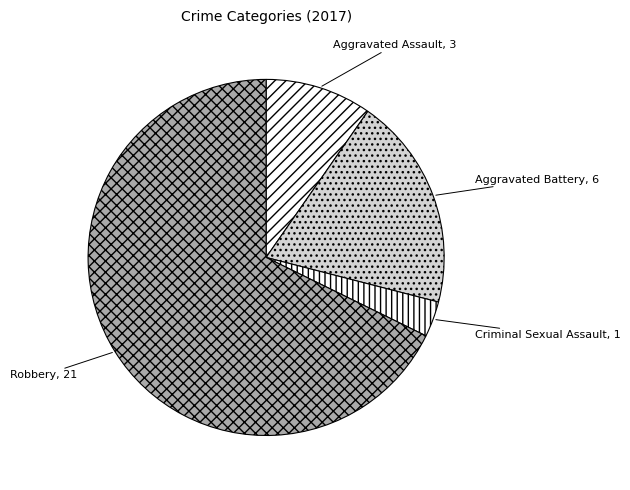

Combined, do Aggravated Battery and Criminal Sexual Assault account for over 50%?

No